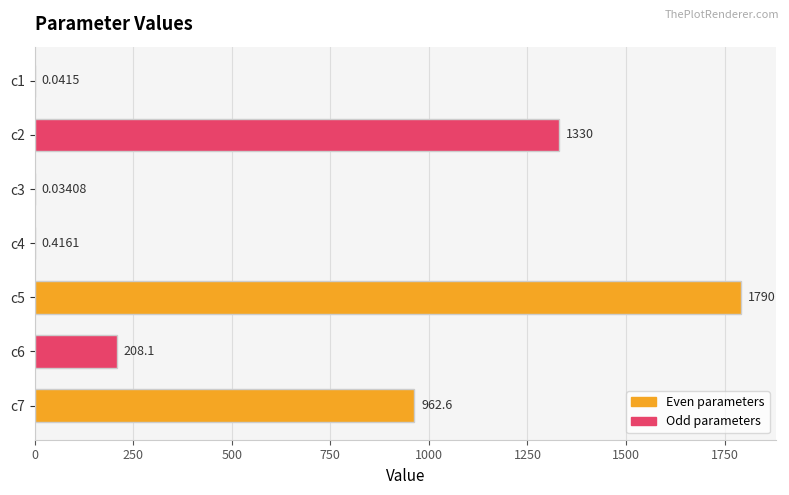

What is the change in value from c5 to c4?

-1790.0